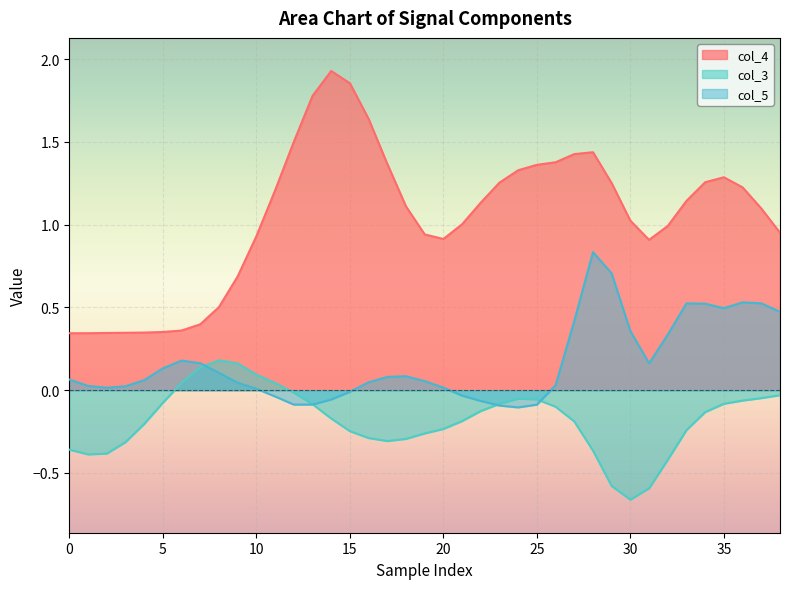

Which series has the widest spread of values?

col_4